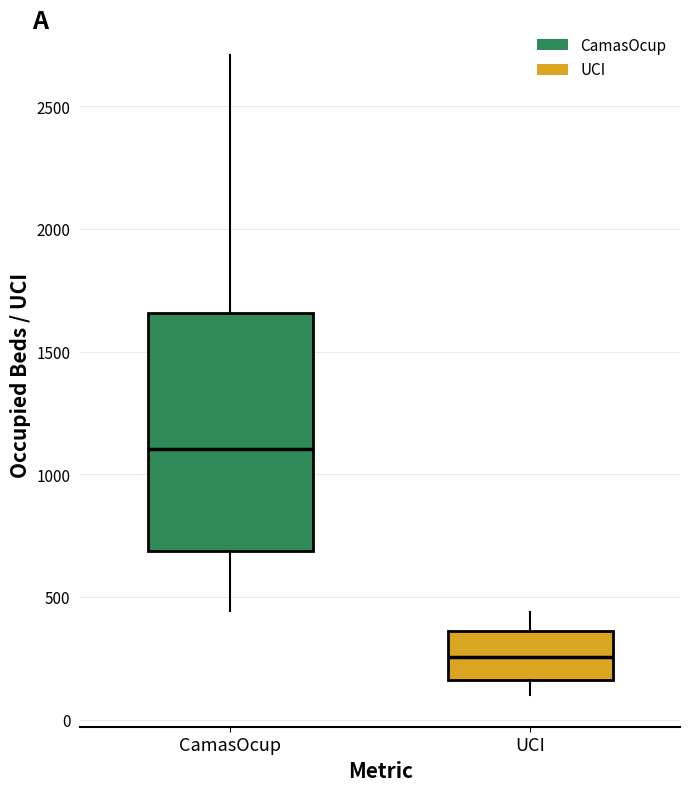

Reading left to right, transcribe this box plot: for each box, give where its median line is, the range the box spans, and where its two whiskers end, as read against the y-axis. The values are not printed on the chart, so give them approximately, as read against the axis.

CamasOcup: median 1100, box 700 to 1650, whiskers 450 to 2700
UCI: median 250, box 150 to 350, whiskers 100 to 450